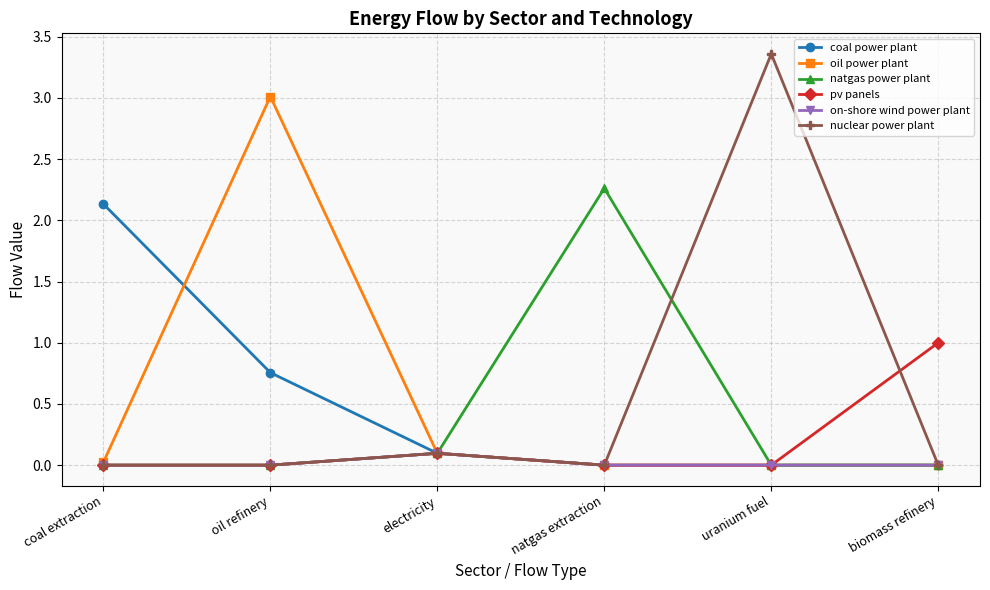

What is the sum of the oil power plant values at oil refinery and electricity?

3.1